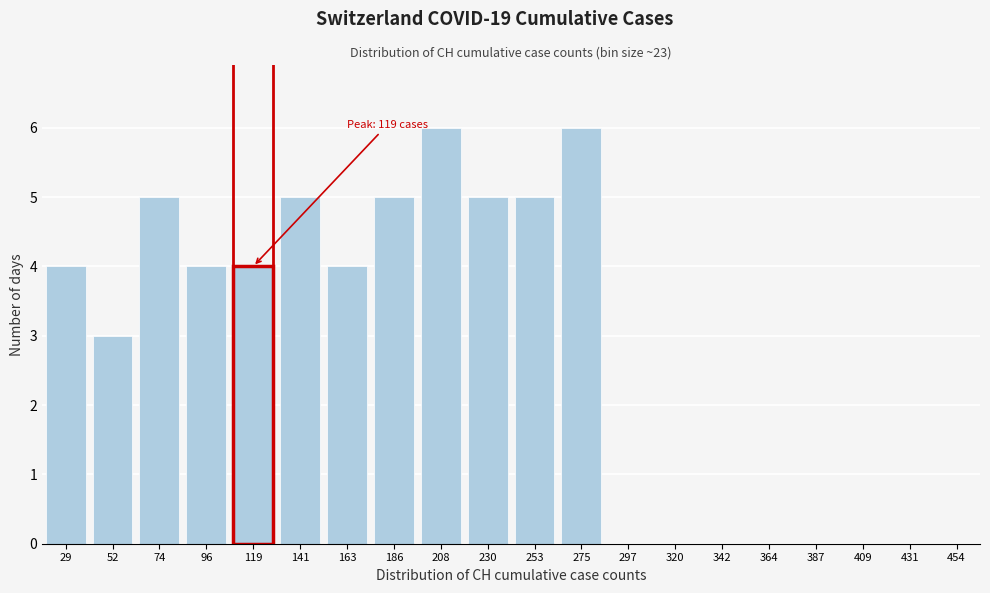

Reading right to left, extract all data points from this chart.

454=0	431=0	409=0	387=0	364=0	342=0	320=0	297=0	275=6	253=5	230=5	208=6	186=5	163=4	141=5	119=4	96=4	74=5	52=3	29=4